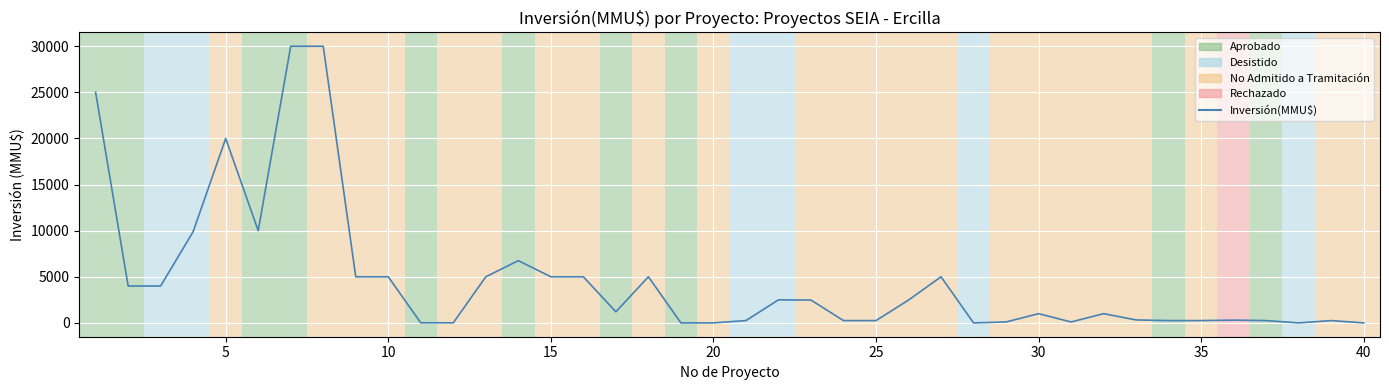

What is the greatest value displayed?

30000